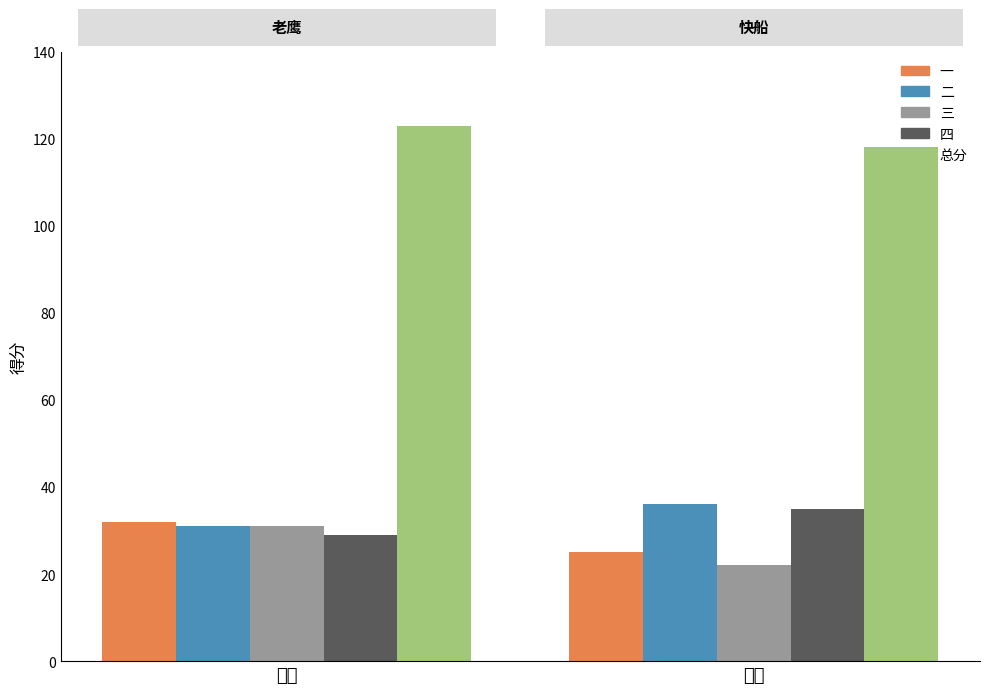

Which series has the largest total across all categories?

总分